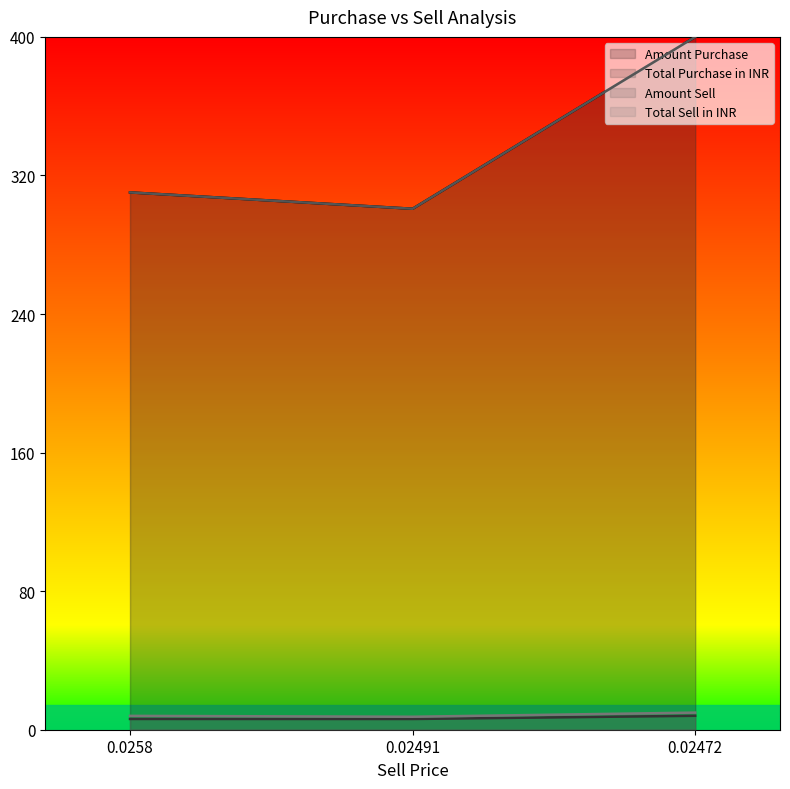

What is the difference between the Total Sell in INR values at 0.0258 and 0.02491?

0.5